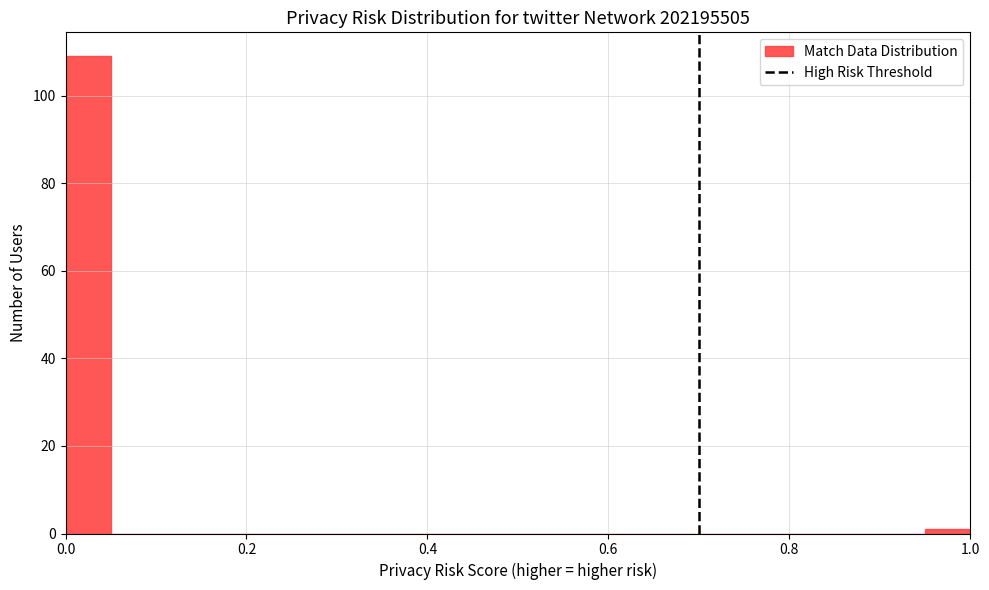

Around what value on the x-axis is the tallest bar? Give the approximate position of its centre, as read against the axis.

0.02